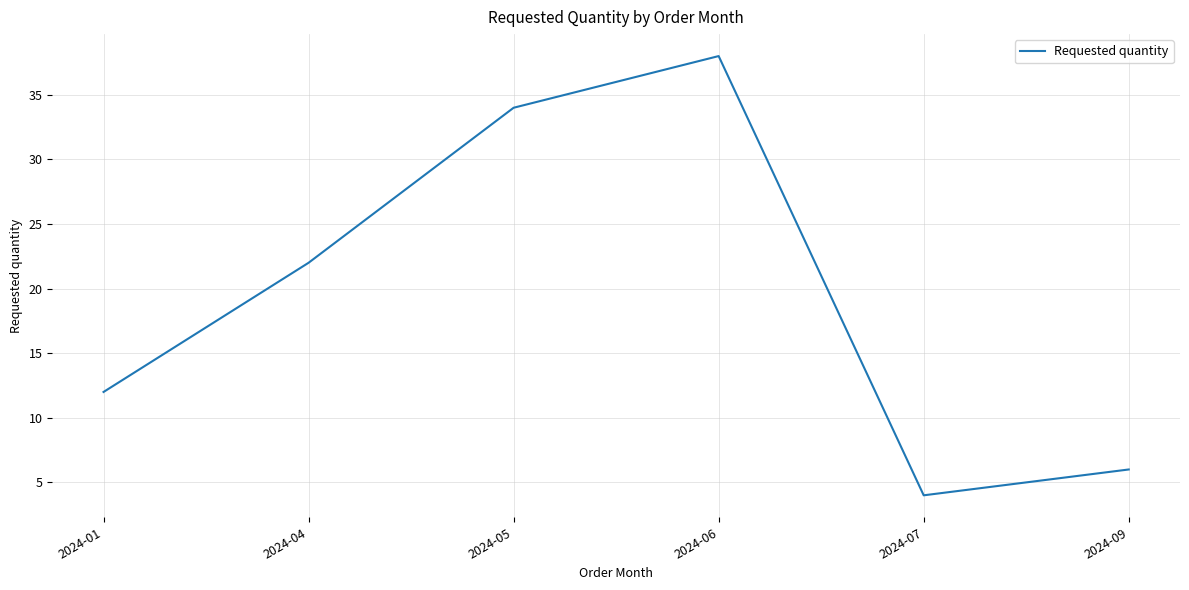

What is the ratio of the value at 2024-06 to the value at 2024-01?

3.2